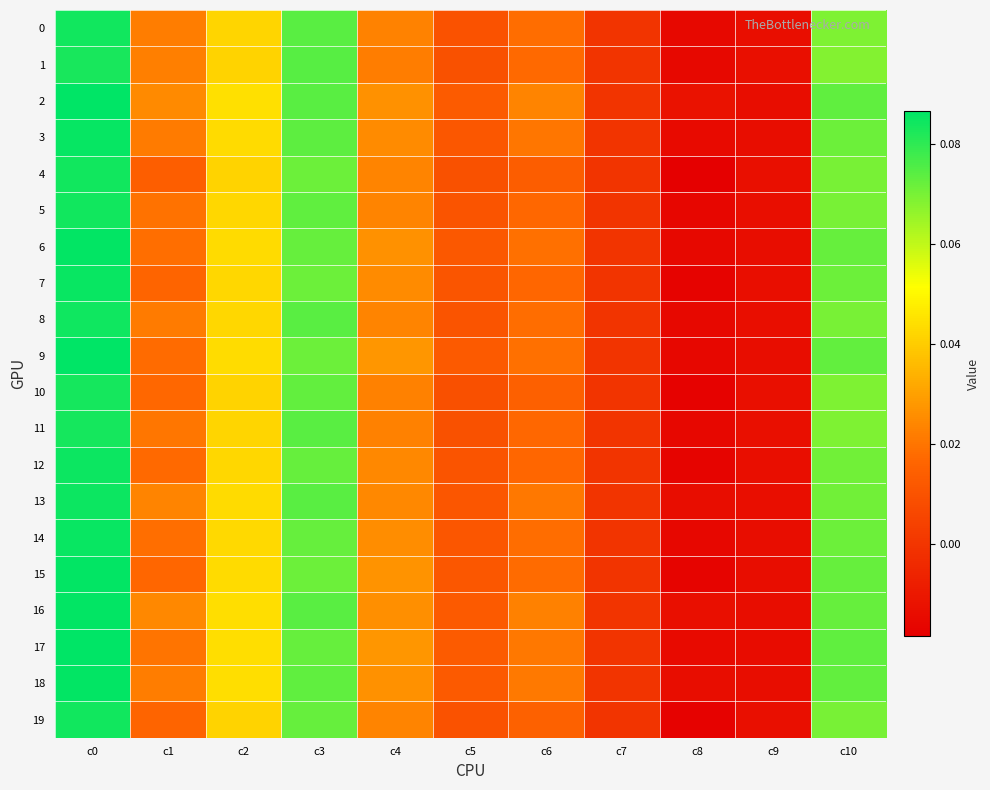

Between c3 and c8, which series saw the biggest shift?

10